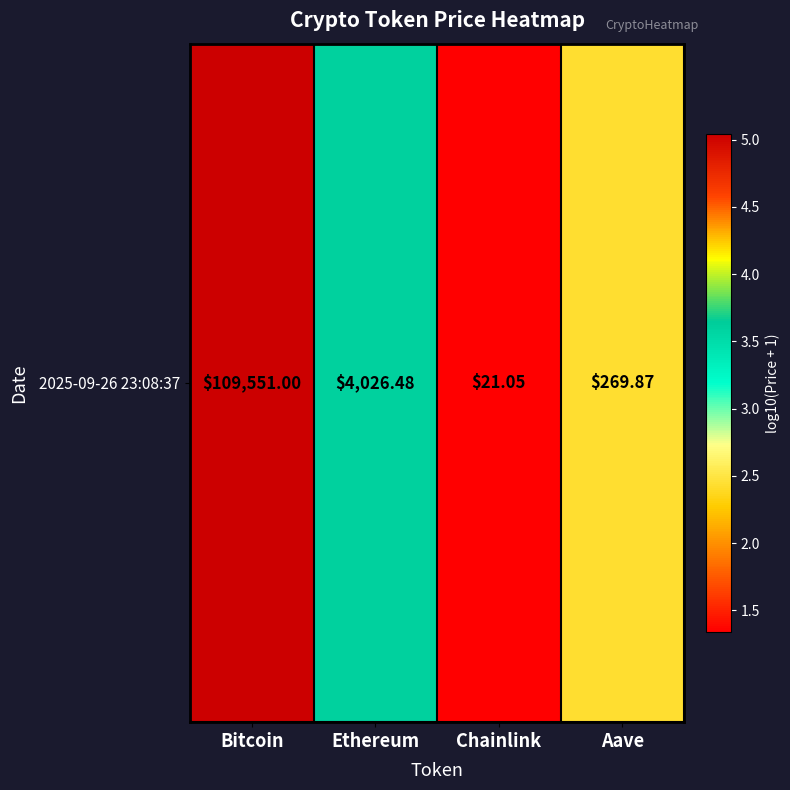

What is the average value?

3.1